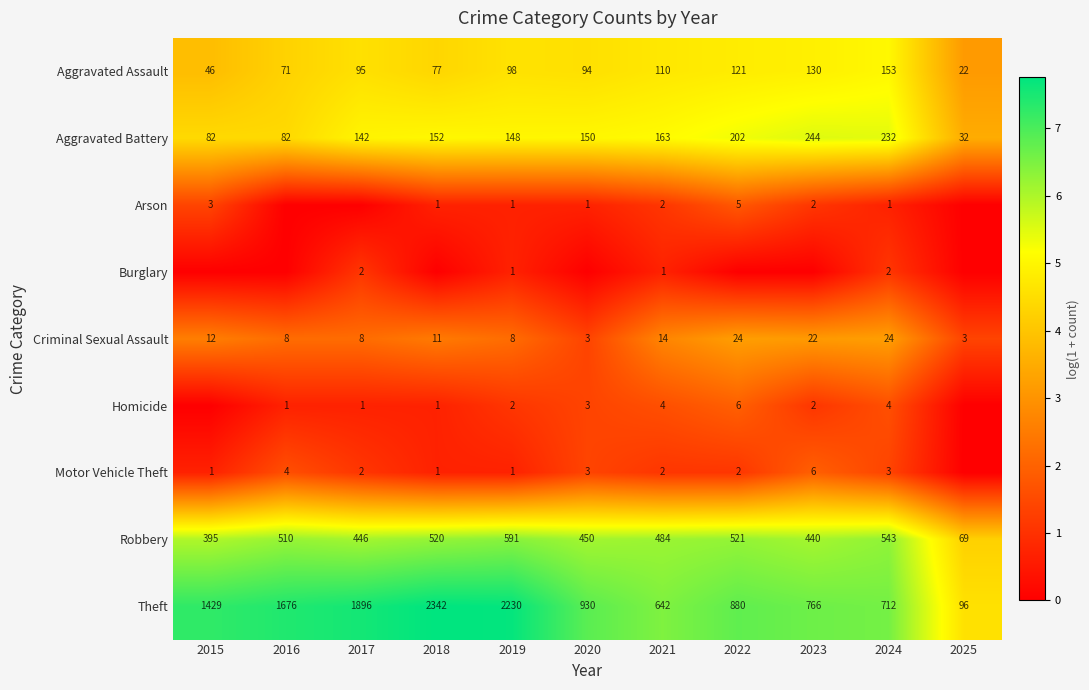

At which label does Aggravated Battery first exceed 150?

2018